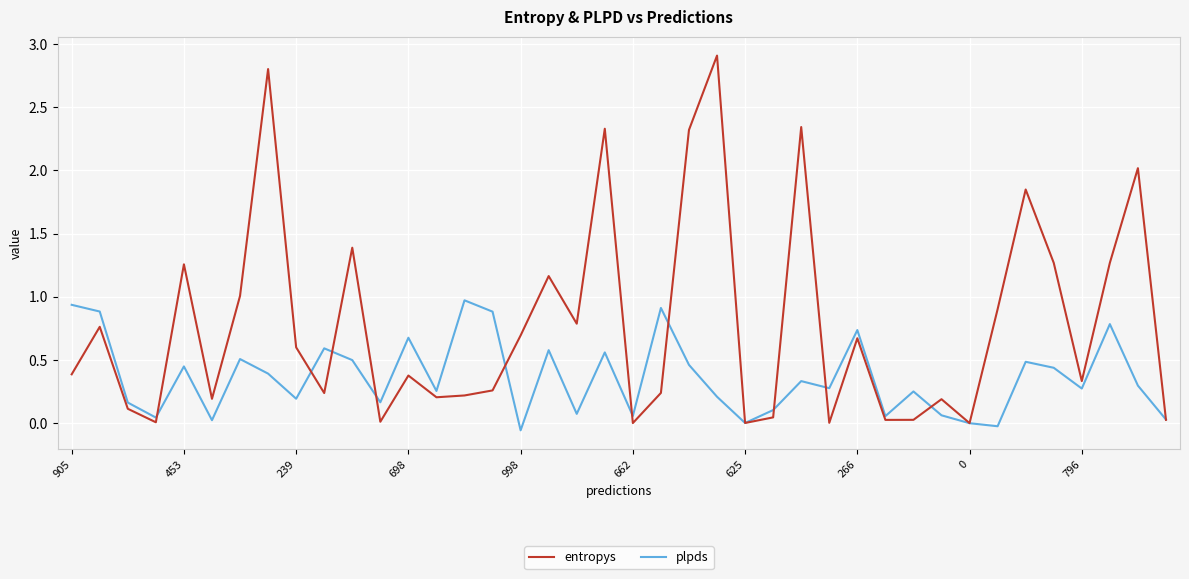

Which series has the largest total across all categories?

entropys